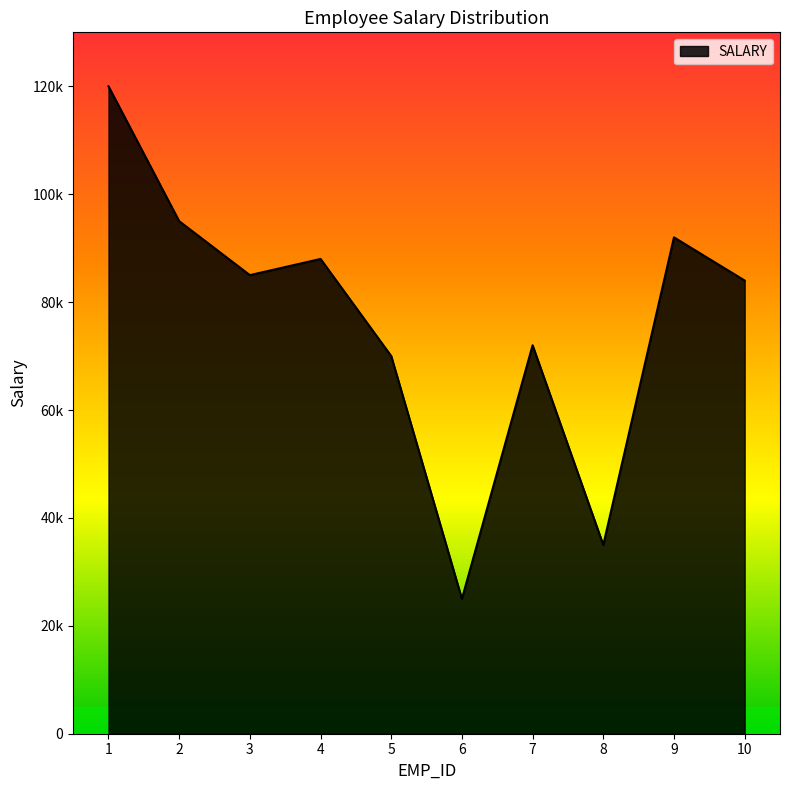

What is the average value?

76600